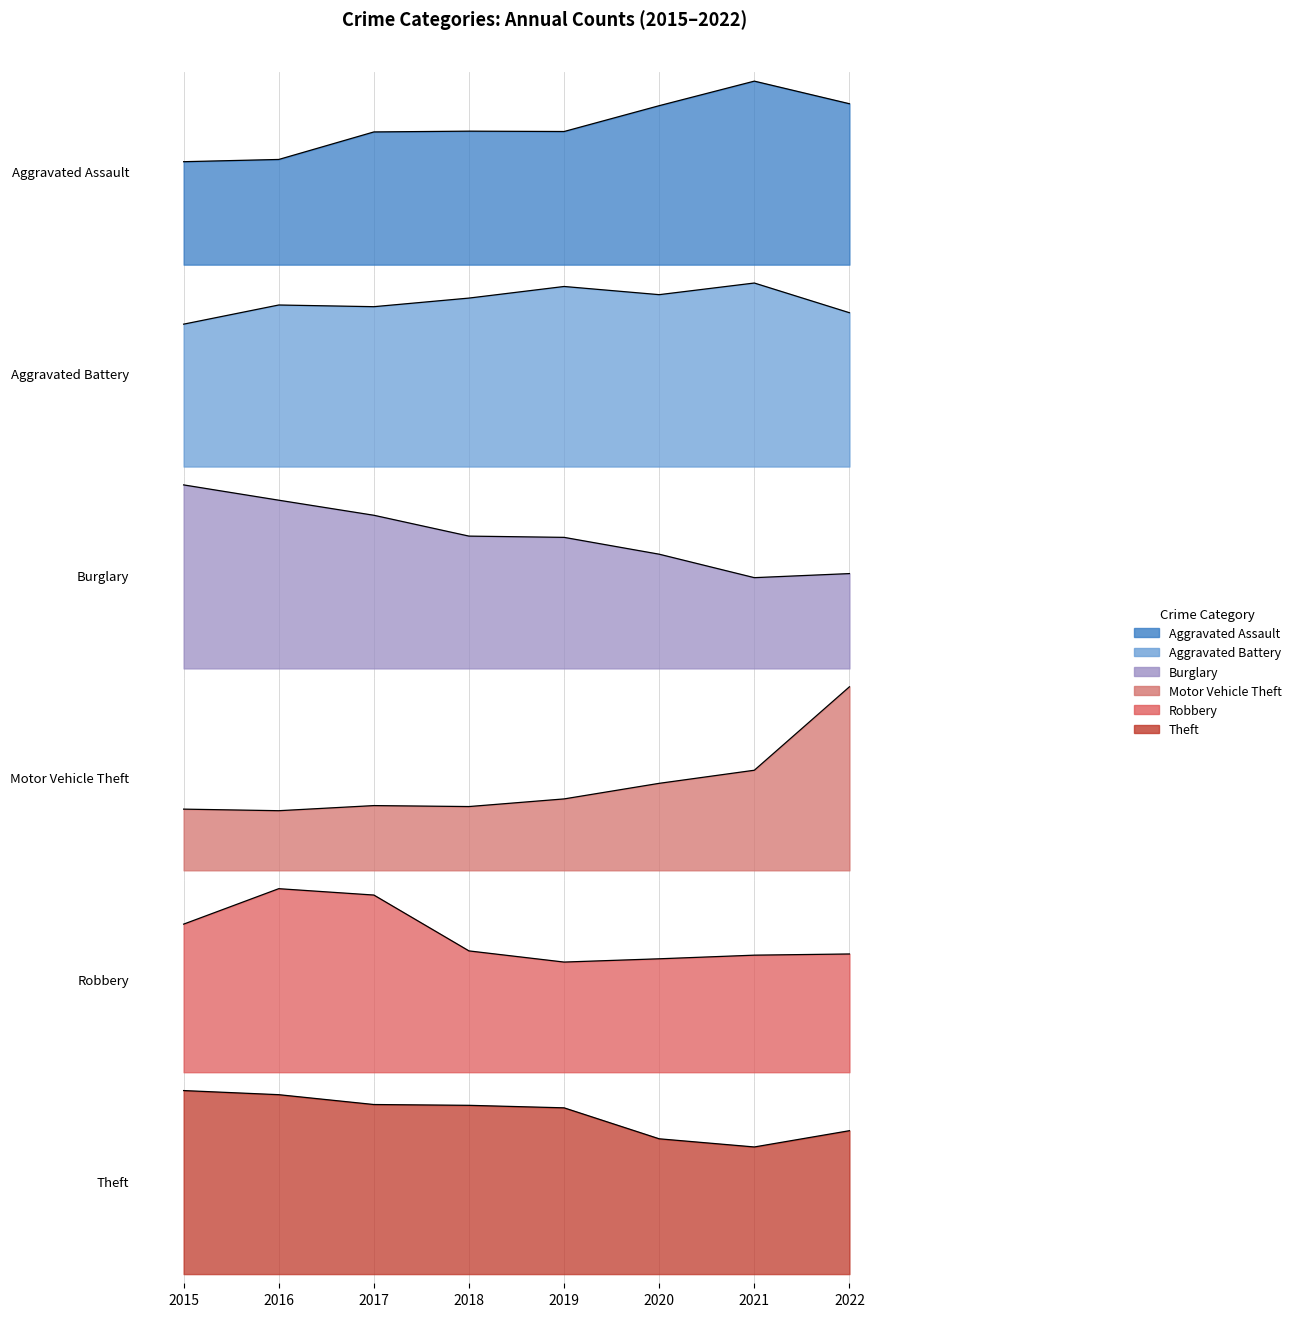

What is the value of the Aggravated Battery point at the 4th from the left?

293.1